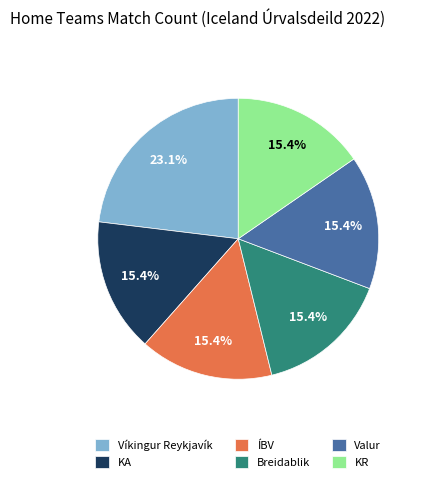

How many segments does this pie chart have?

6